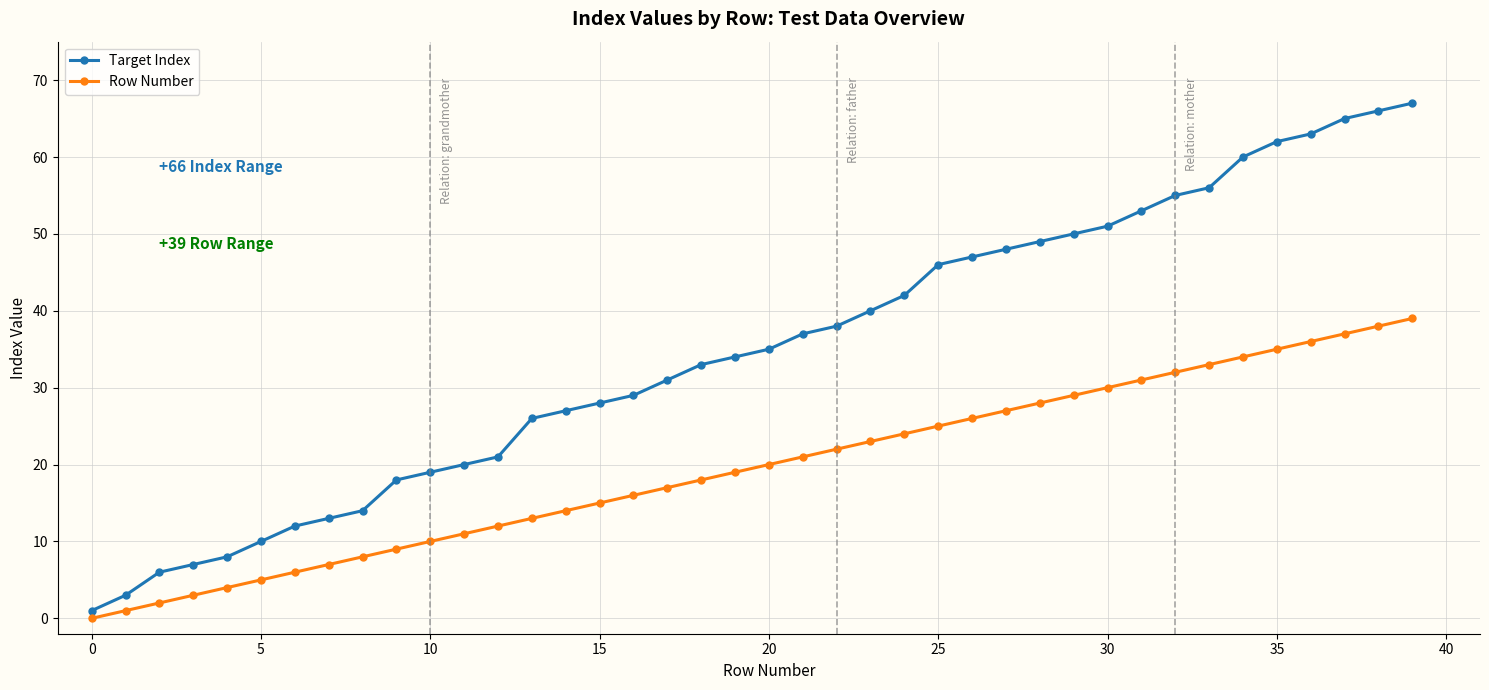

Which series has the largest total across all categories?

Target Index